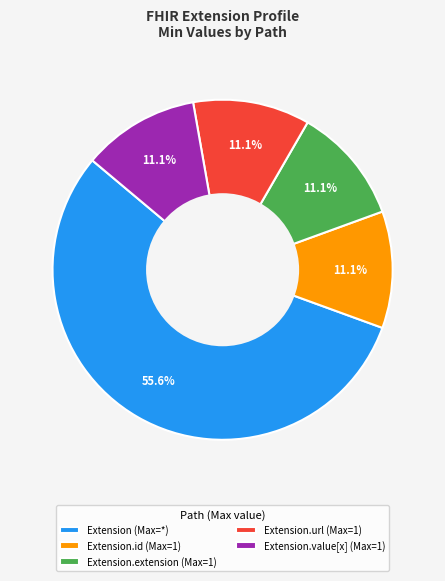

Which category has the biggest portion of the pie?

Extension (Max=*)